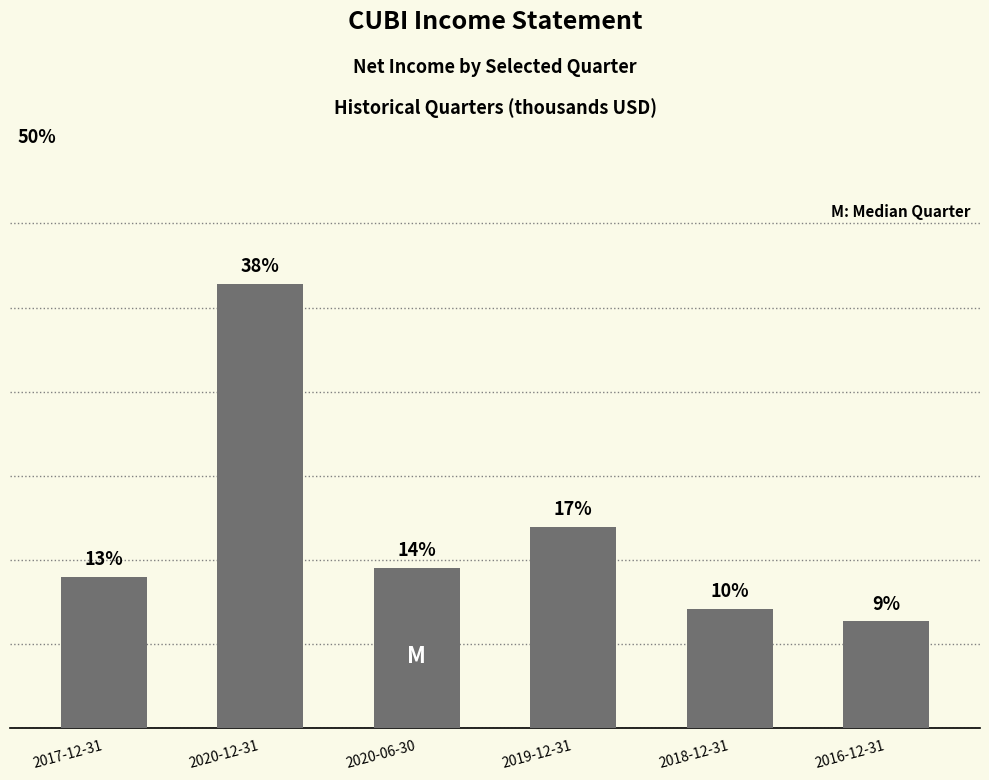

Between 2016-12-31 and 2018-12-31, which is larger?

2018-12-31